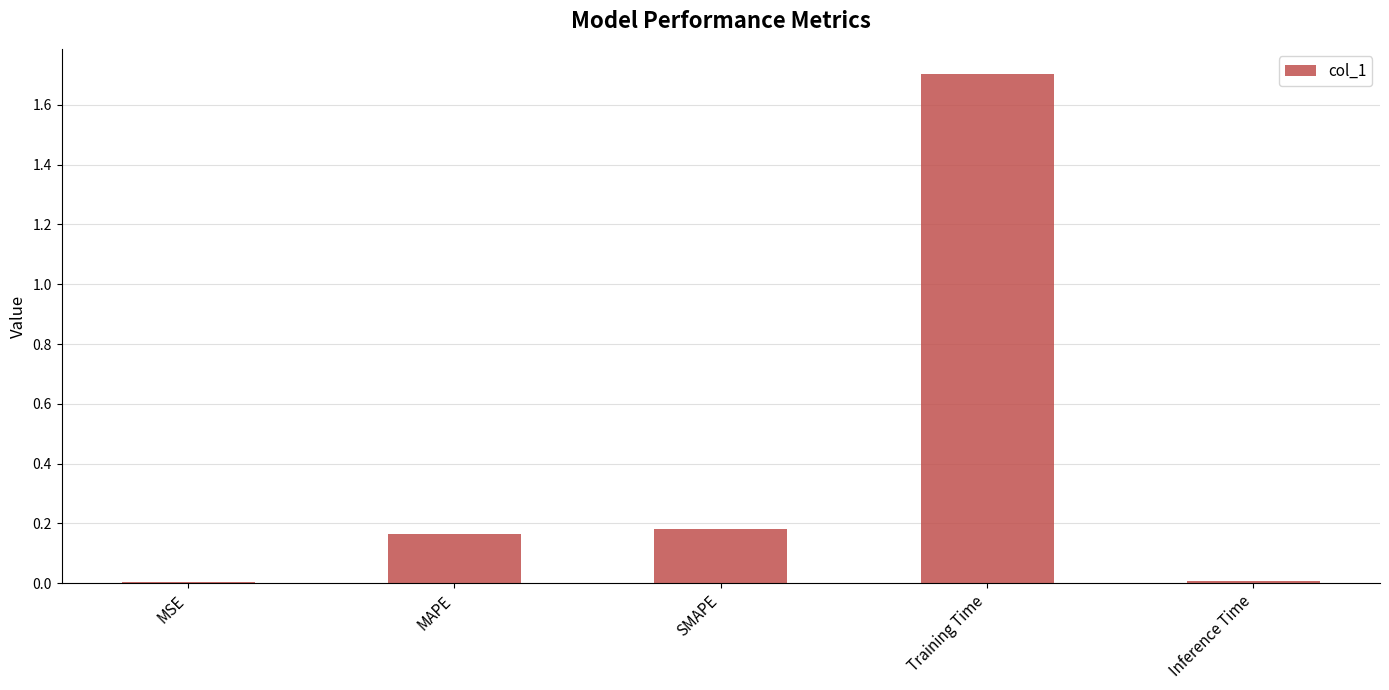

Does the chart contain stacked bars?

No